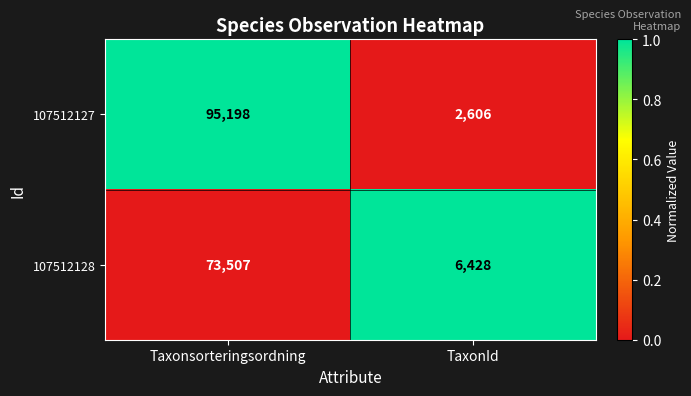

Which series has the widest spread of values?

107512127